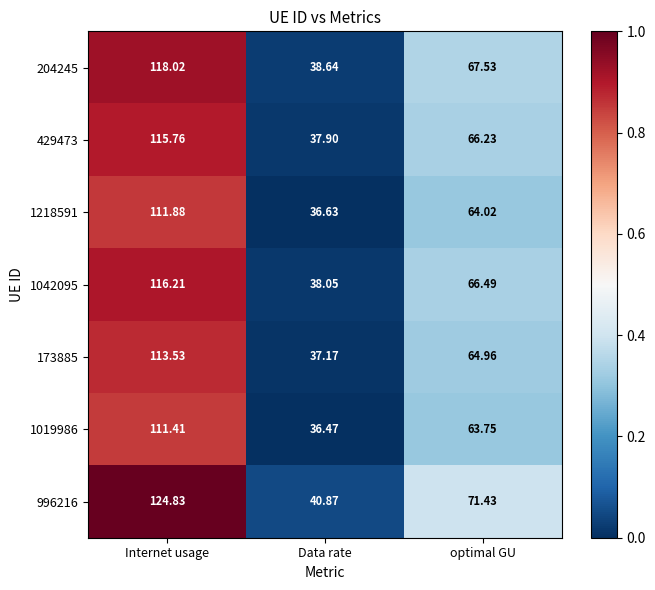

Which series has the largest range (max minus min)?

996216